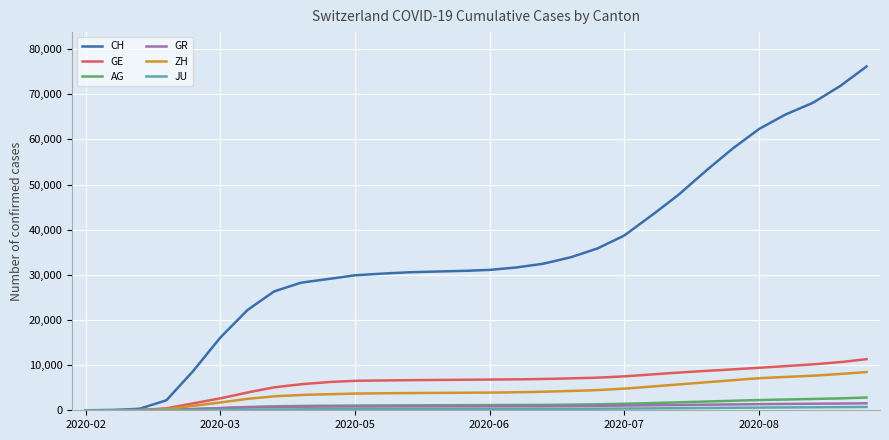

What is the maximum value for CH?

76165.0